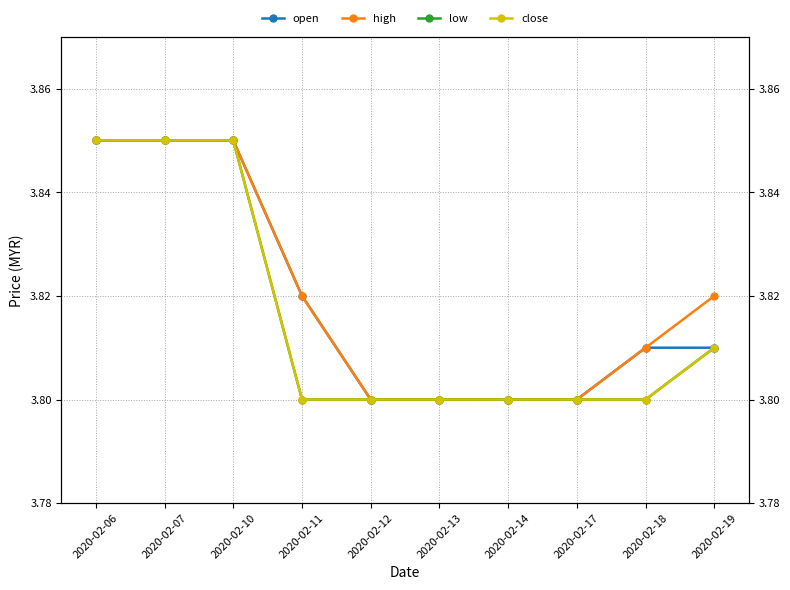

What are all the series names shown in the legend?

open, high, low, close